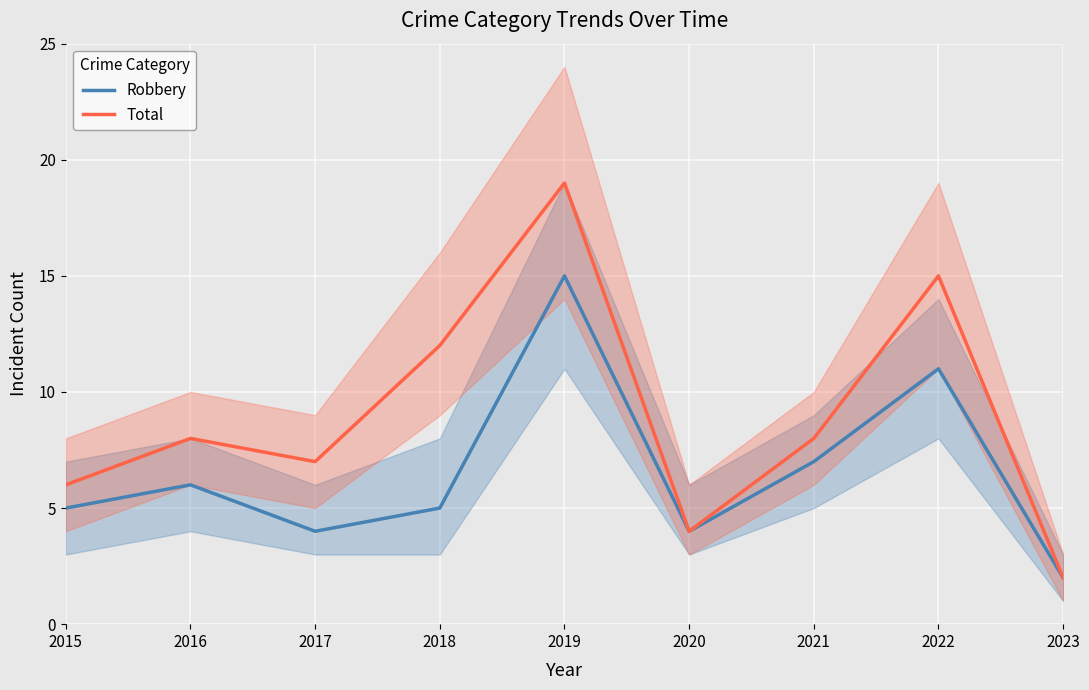

What is the maximum value shown in the chart?

19